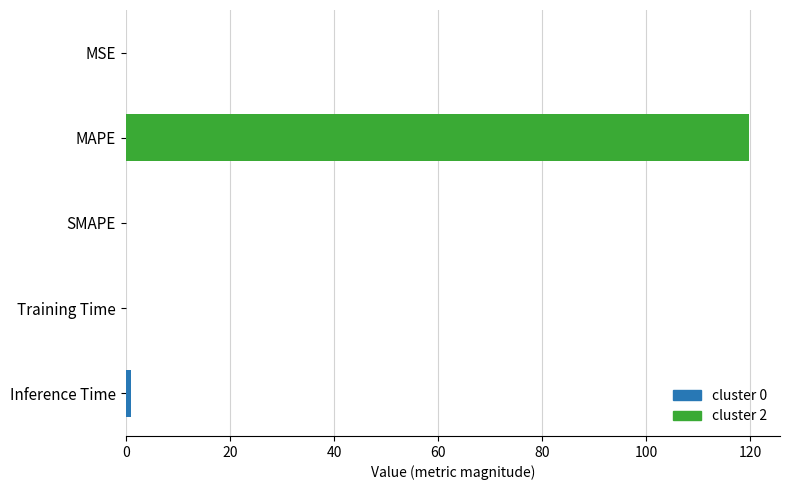

What is the average value?

24.1